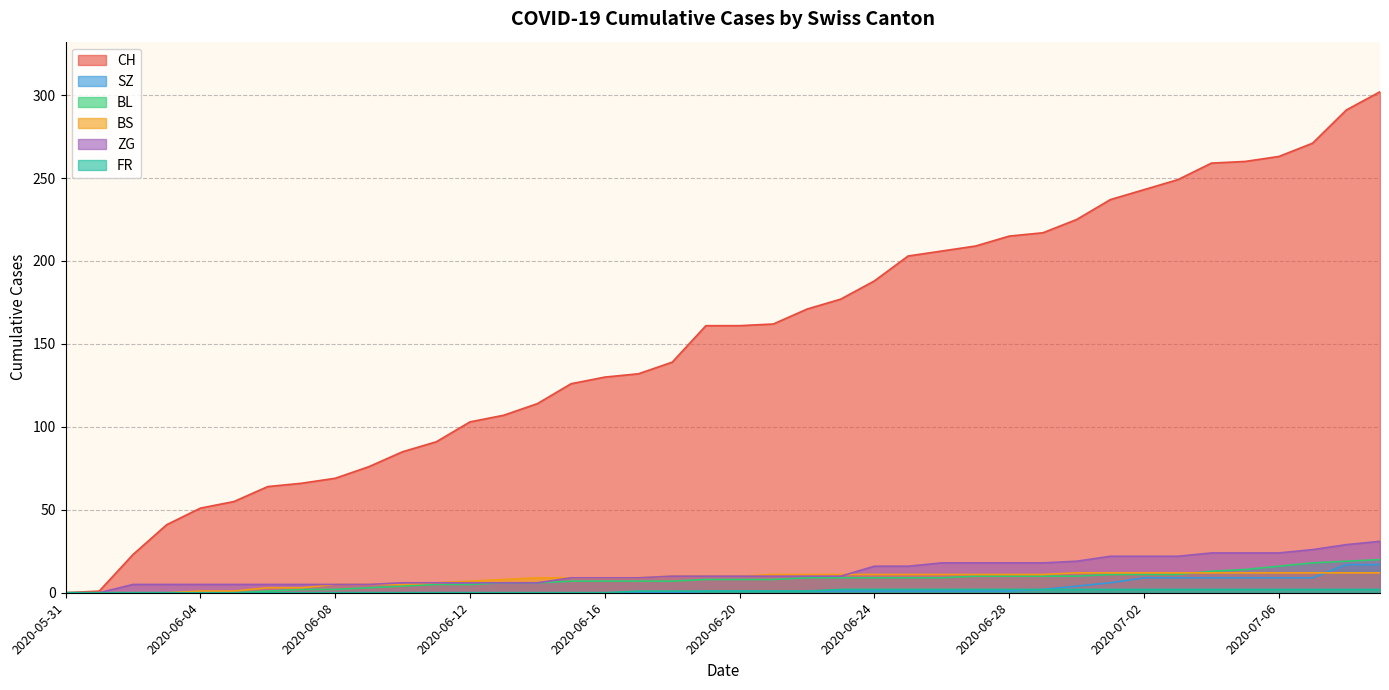

List the labels in order of ZG value, smallest first.

2020-05-31, 2020-06-01, 2020-06-02, 2020-06-03, 2020-06-04, 2020-06-05, 2020-06-06, 2020-06-07, 2020-06-08, 2020-06-09, 2020-06-10, 2020-06-11, 2020-06-12, 2020-06-13, 2020-06-14, 2020-06-15, 2020-06-16, 2020-06-17, 2020-06-18, 2020-06-19, 2020-06-20, 2020-06-21, 2020-06-22, 2020-06-23, 2020-06-24, 2020-06-25, 2020-06-26, 2020-06-27, 2020-06-28, 2020-06-29, 2020-06-30, 2020-07-01, 2020-07-02, 2020-07-03, 2020-07-04, 2020-07-05, 2020-07-06, 2020-07-07, 2020-07-08, 2020-07-09